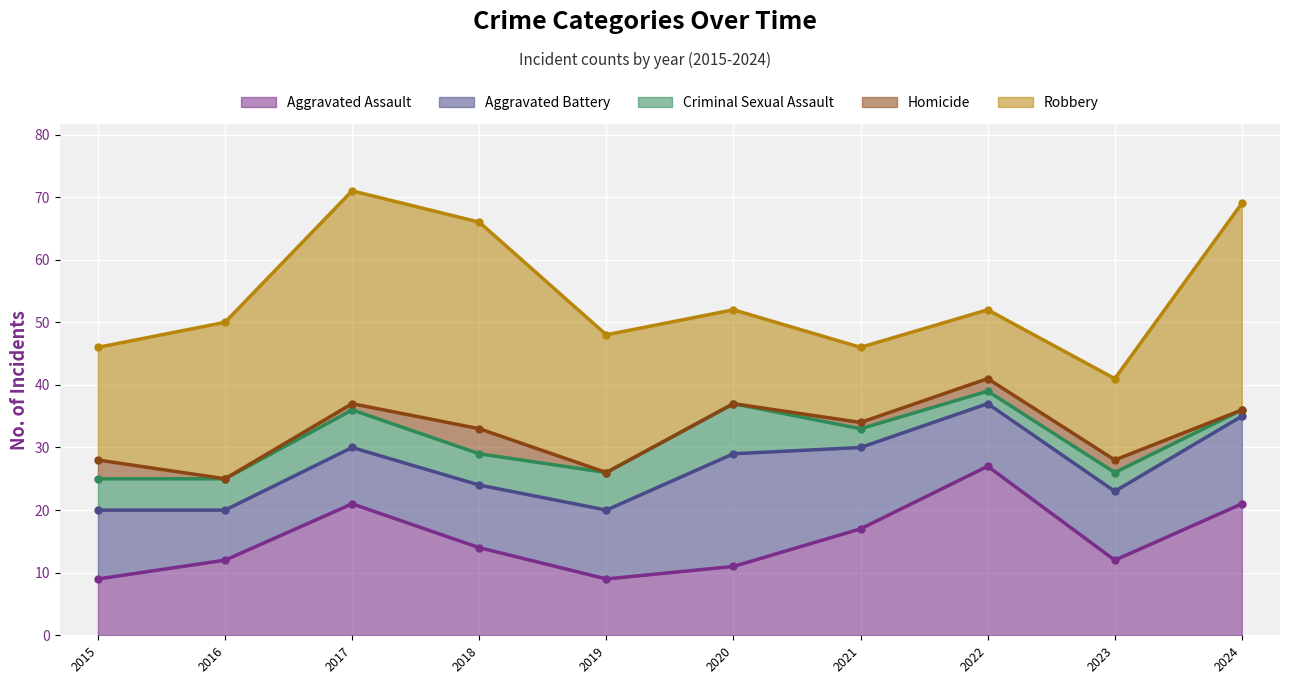

What is the total value across all series at 2020?

52